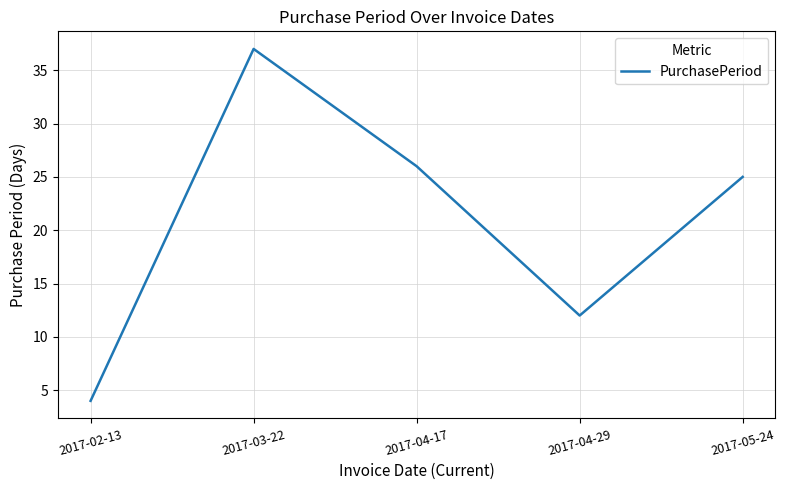

Reading left to right, extract all data points from this chart.

4	37	26	12	25